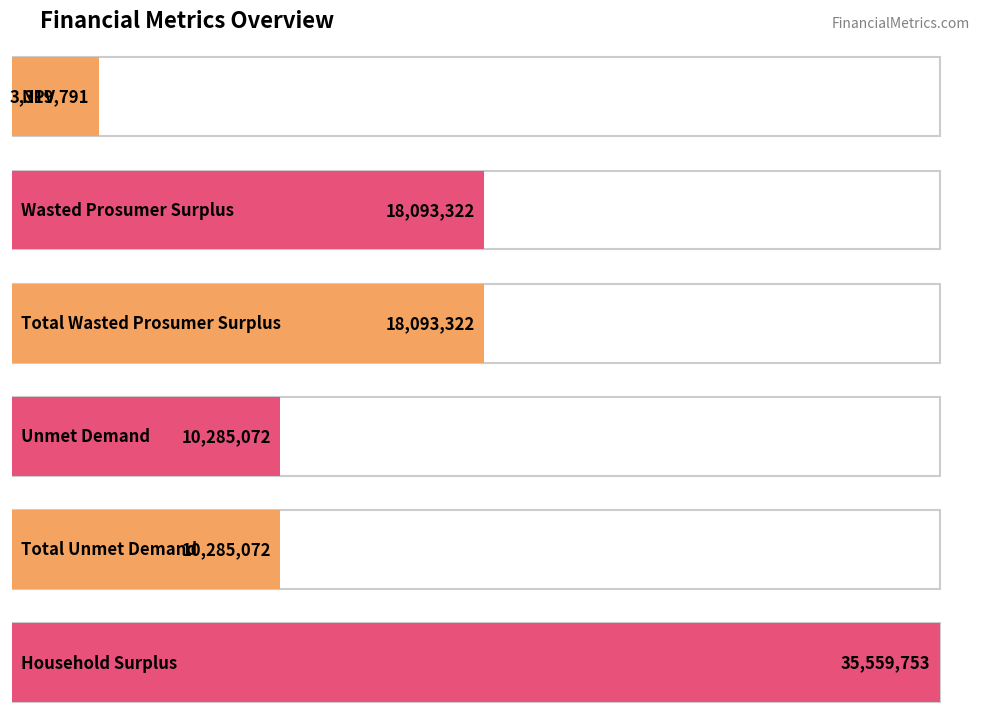

What is the label of the 6th bar from the left?

Household Surplus